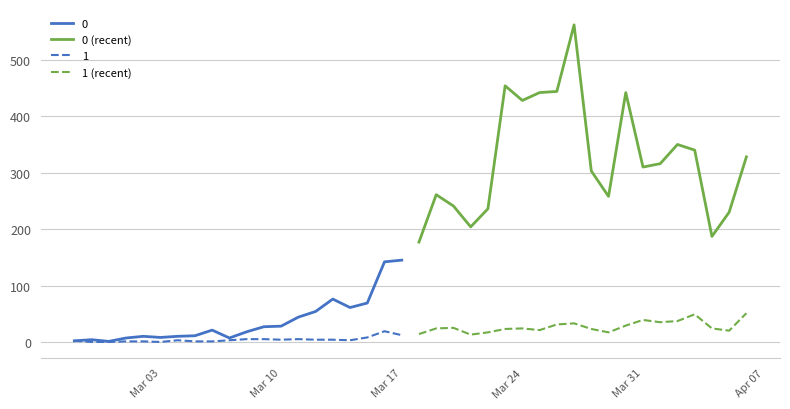

How many values in the 1 (recent) series exceed 24?

9